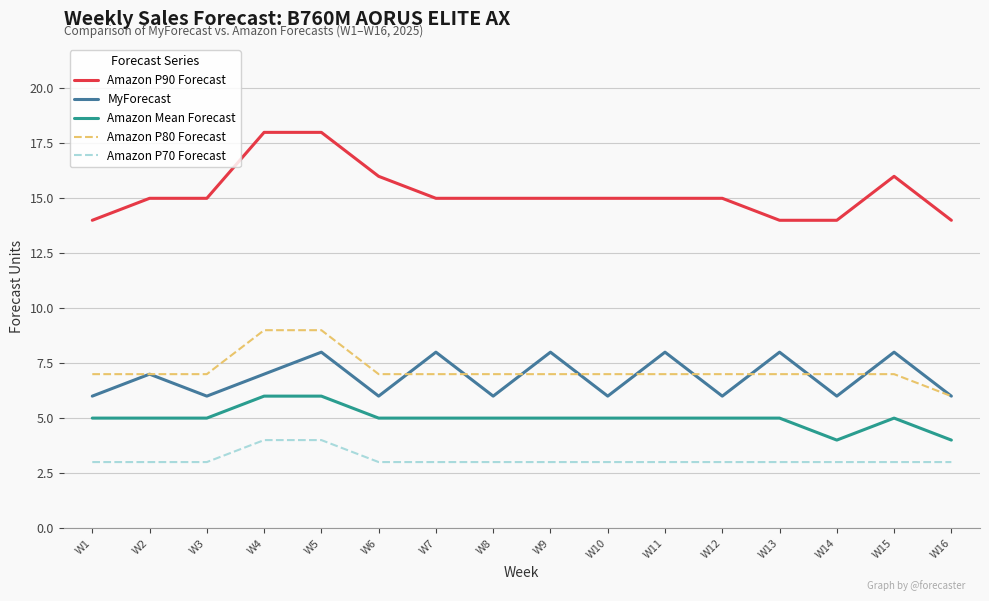

Does the chart display data point markers on the line(s)?

No